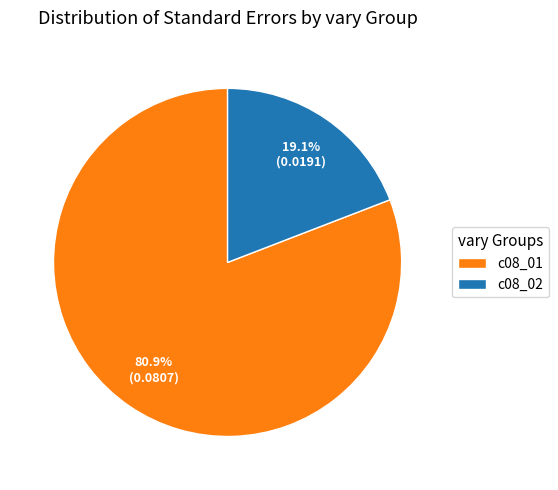

Is there a majority slice in this chart?

Yes